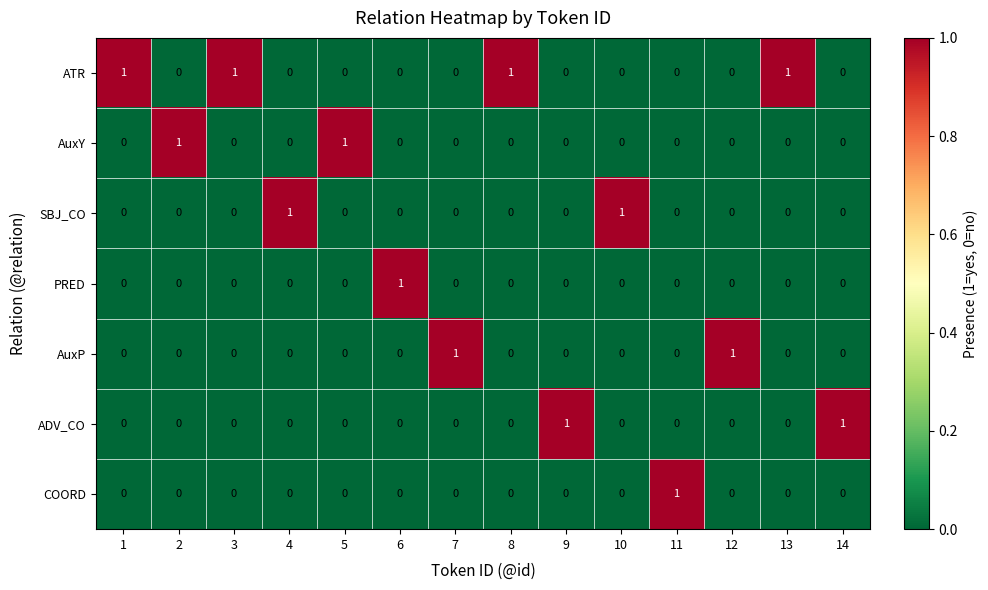

The value of SBJ_CO at 13 is 0. True or false?

True